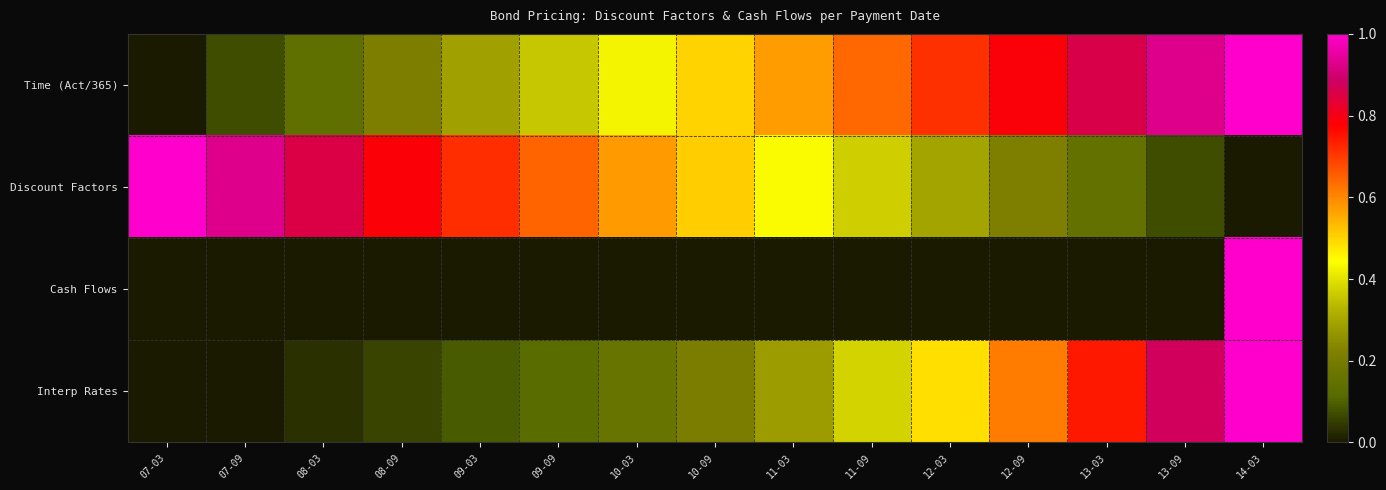

What is the spread (max minus min) of values at 09-09?

0.6